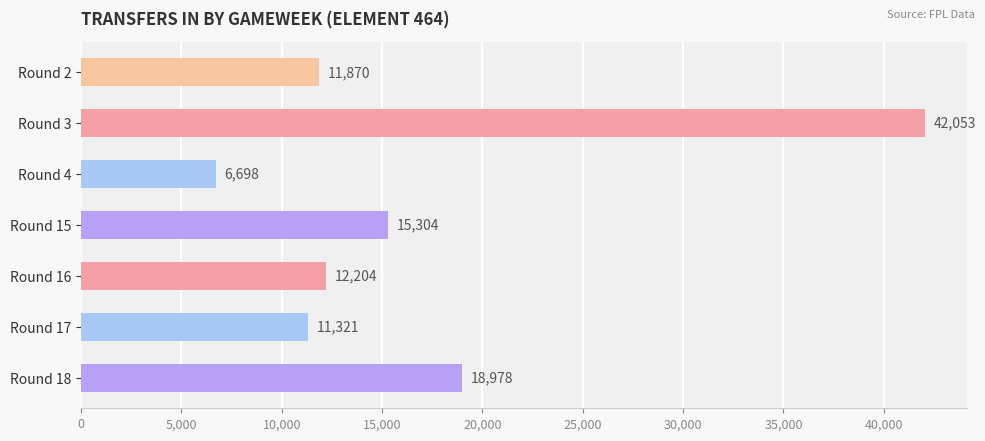

What is the sum of all values?

118428